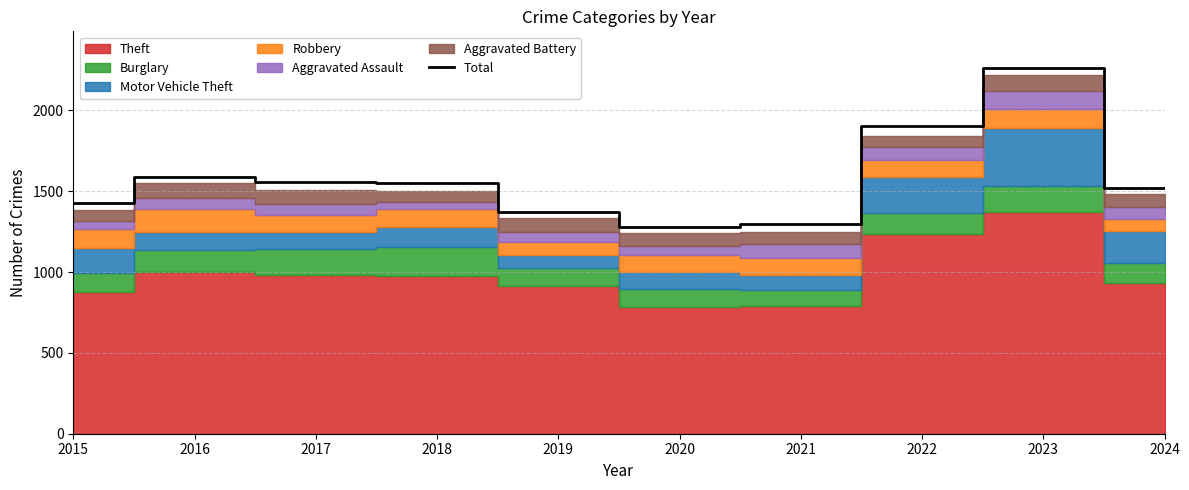

Approximately how many times larger is the value at 2016 compared to 2015?

1.1